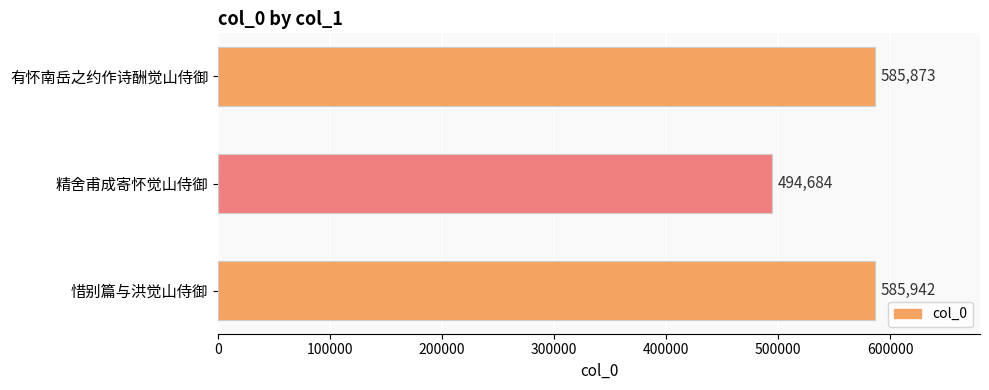

Rank the categories by value from lowest to highest.

精舍甫成寄怀觉山侍御, 有怀南岳之约作诗酬觉山侍御, 惜别篇与洪觉山侍御